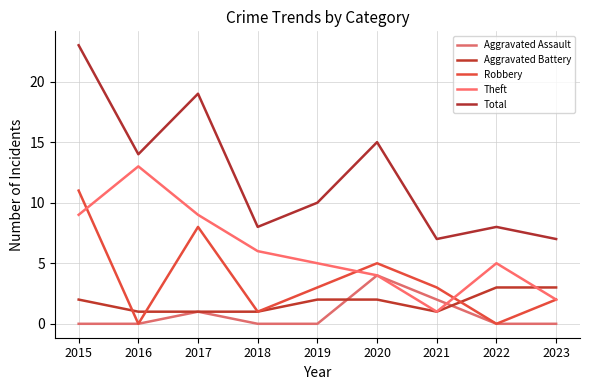

Is the value of Total at 2018 greater than the value of Robbery at 2019?

Yes